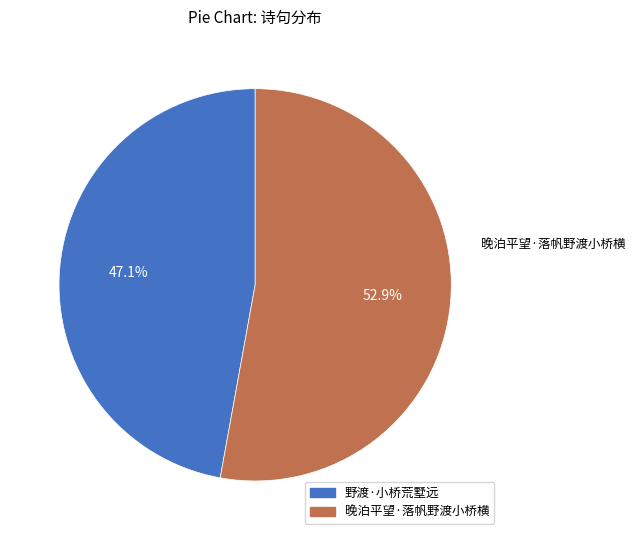

To the nearest percent, what portion does 晚泊平望·落帆野渡小桥横 represent?

53%